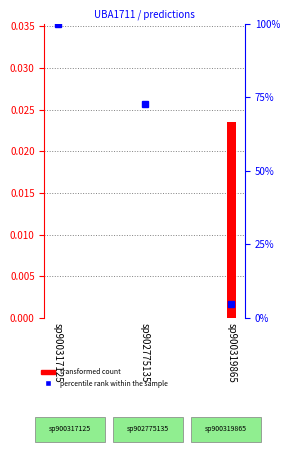

Is it true that the value at sp902775135 is 0.0?

True